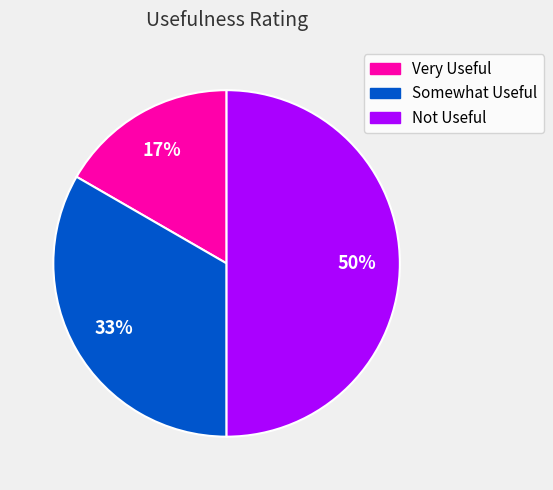

Count the number of slices in the pie.

3